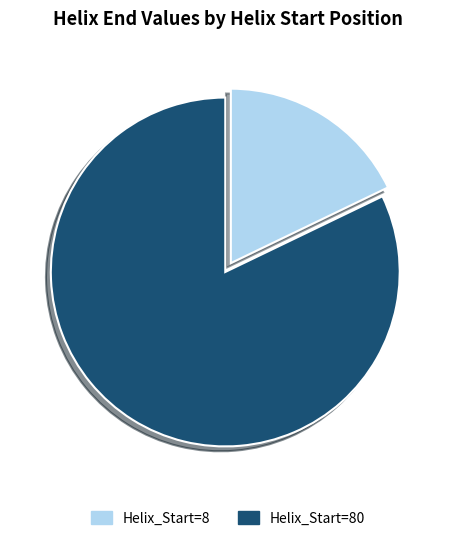

Is the sum of Helix_Start=80 and Helix_Start=8 greater than half?

Yes